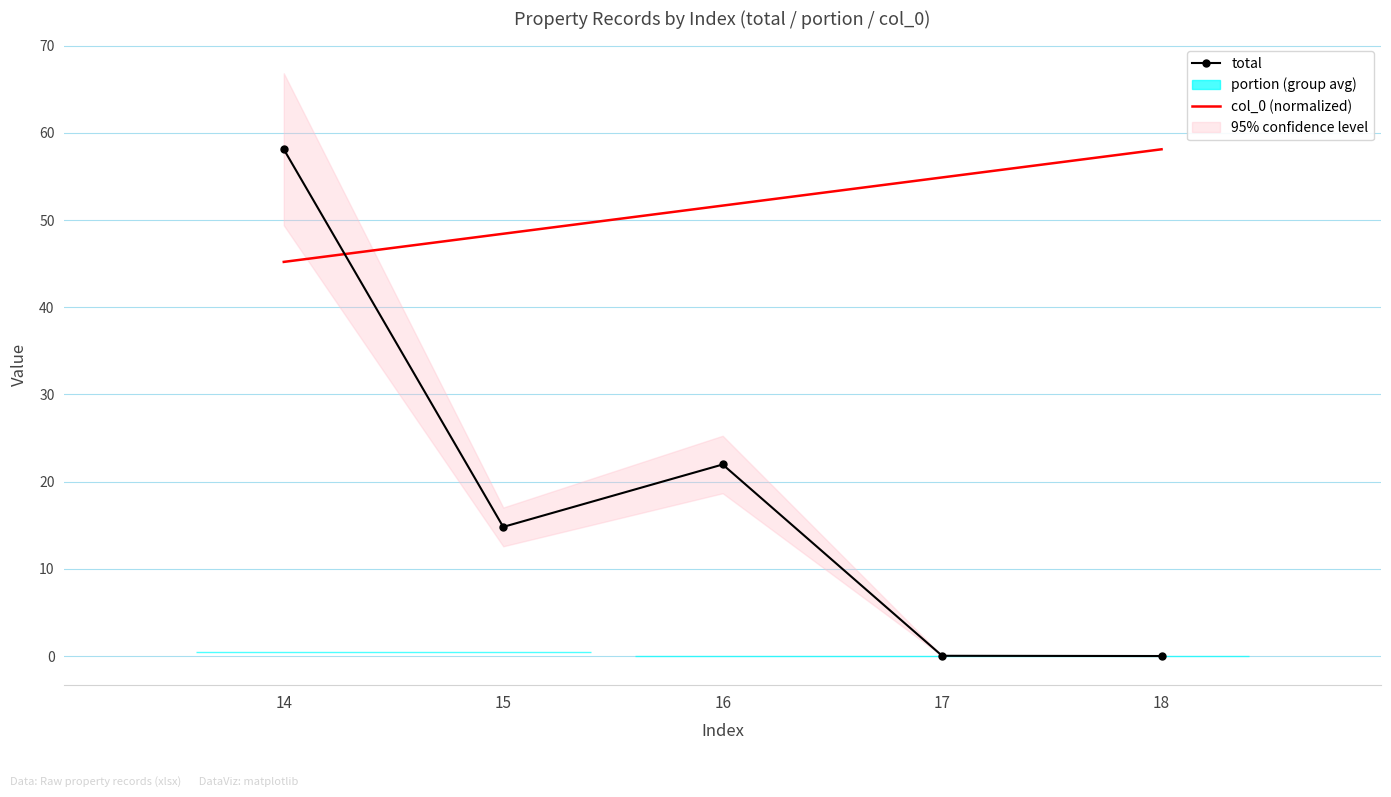

Which series changed the most between 15 and 17?

total